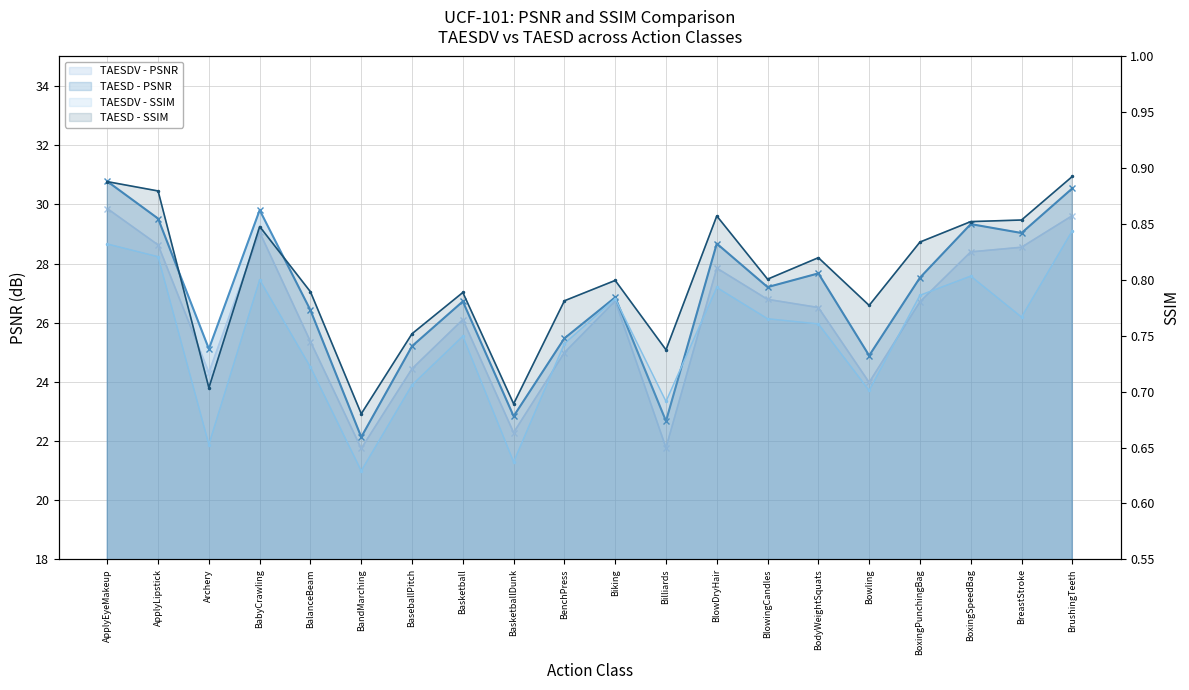

How many data points does each series have?

20